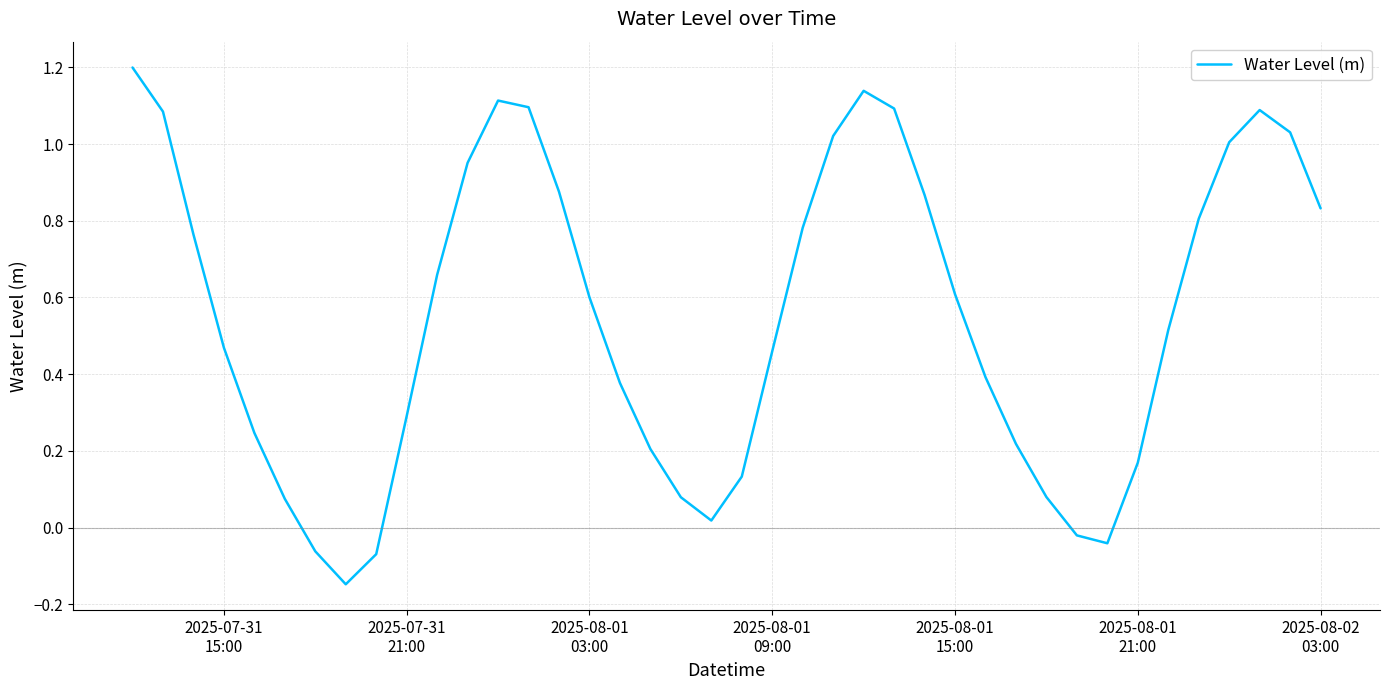

What is the maximum value shown in the chart?

1.2